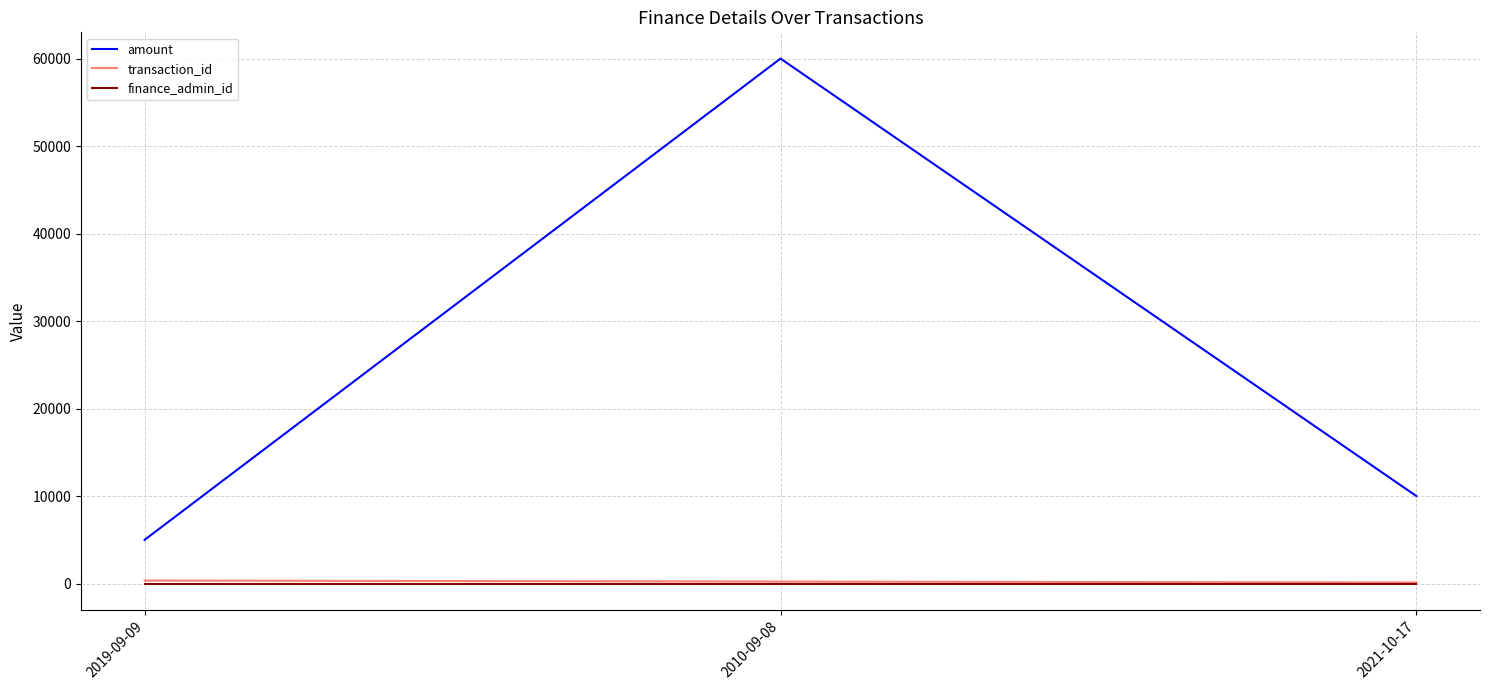

At which label does amount first exceed 10000?

2010-09-08